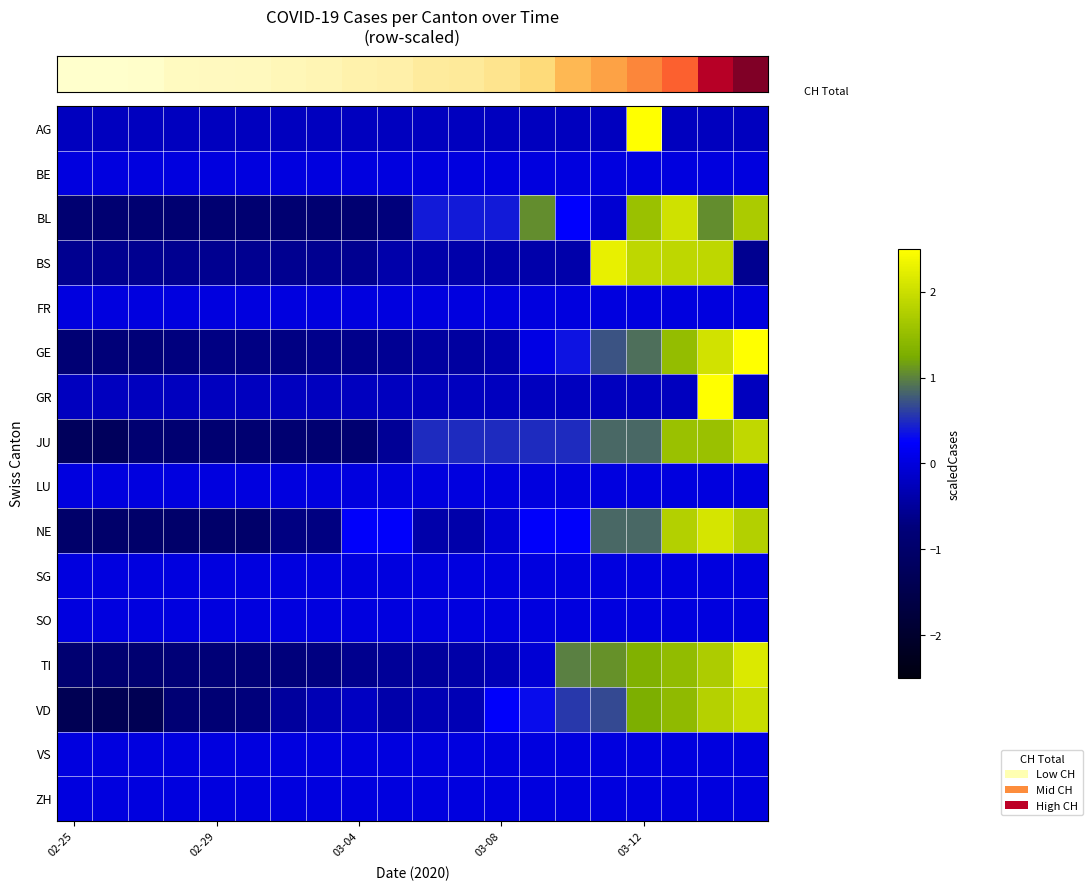

What is the smallest value displayed?

-1.3